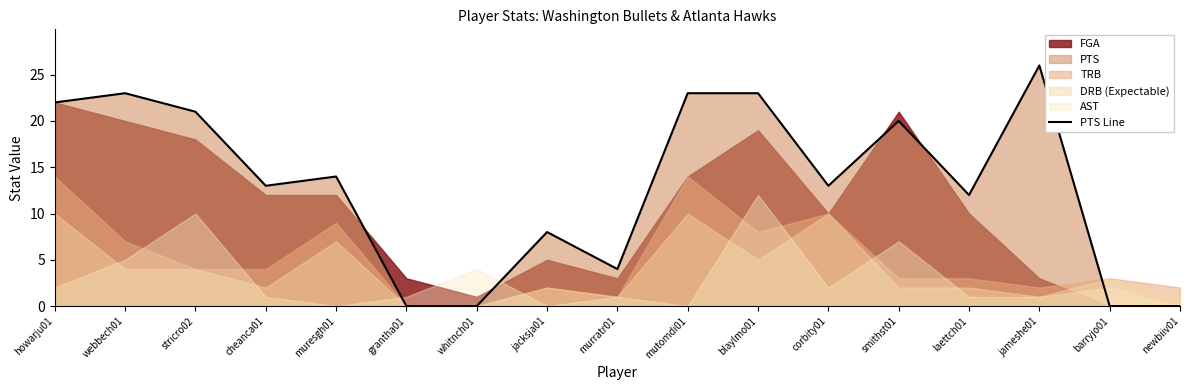

List the labels in order of value, smallest first.

grantha01, whitnch01, barryjo01, newbiiv01, murratr01, jacksja01, laettch01, cheanca01, corbity01, muresgh01, smithst01, stricro02, howarju01, webbech01, mutomdi01, blaylmo01, jameshe01